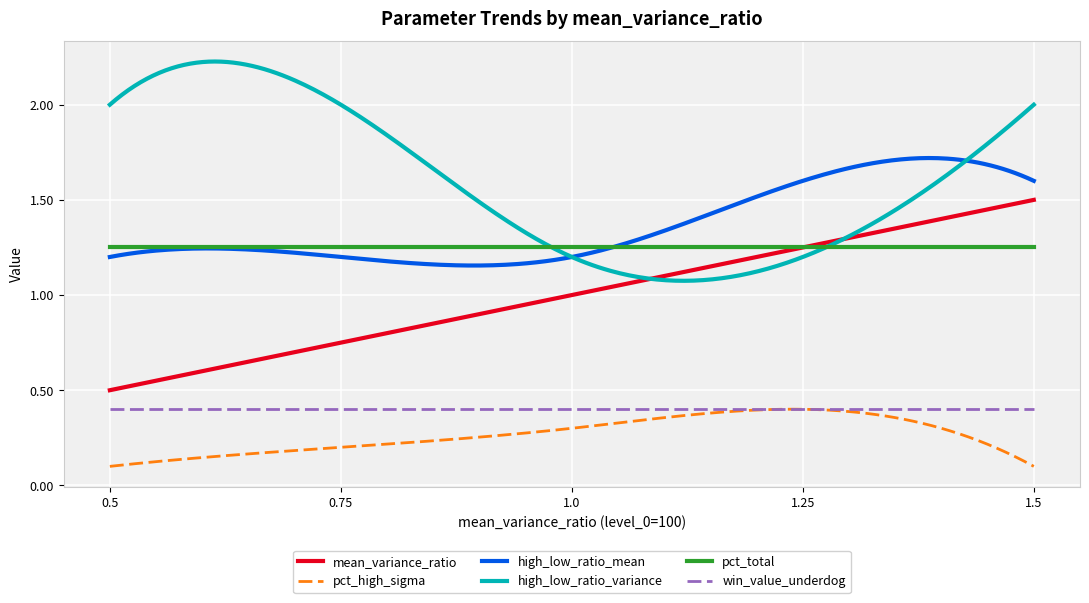

True or false: win_value_underdog and pct_total cross at least once.

False